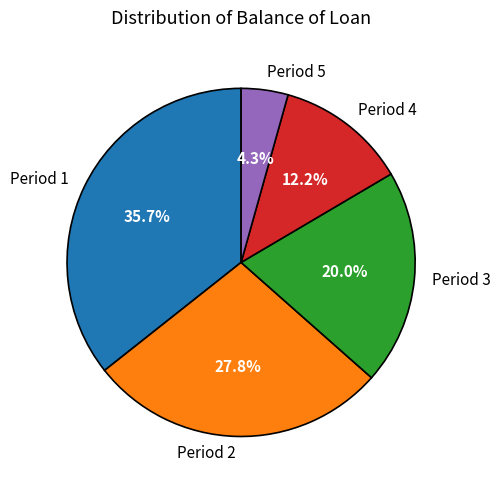

Combined, do Period 2 and Period 1 account for over 50%?

Yes